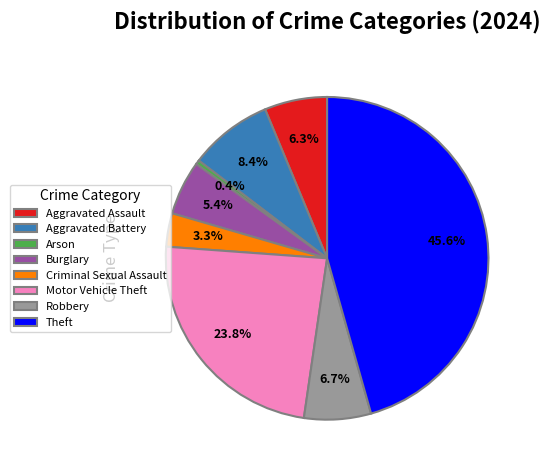

What percentage is the Burglary slice, to the nearest percent?

5%